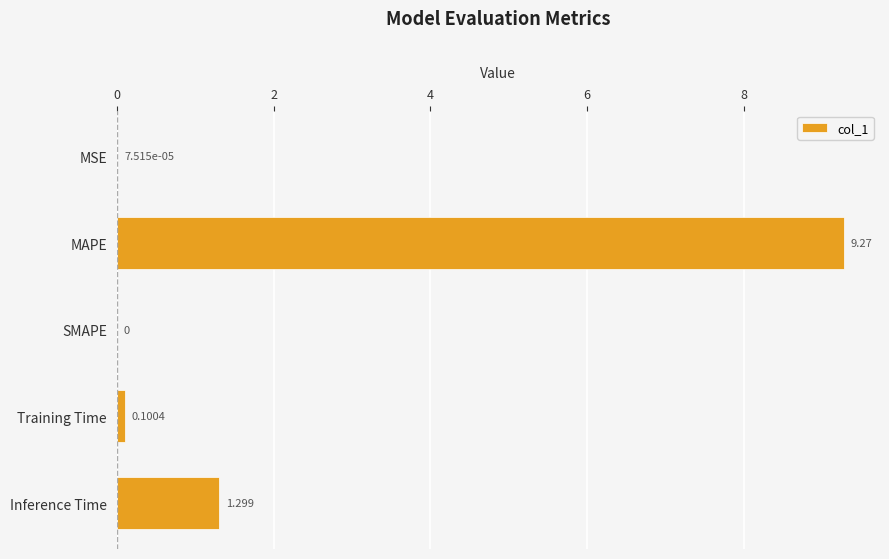

At which label is the value closest to 4?

Inference Time